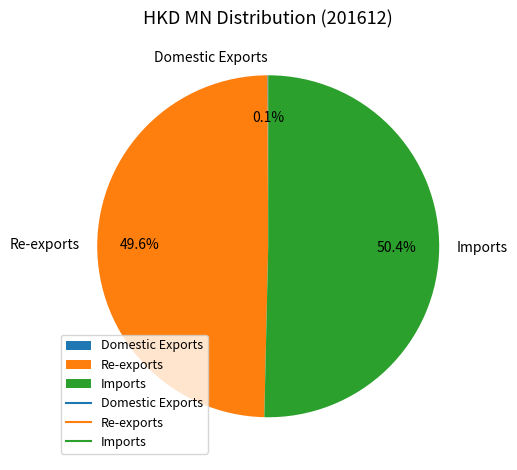

Combined, do Re-exports and Imports account for over 50%?

Yes